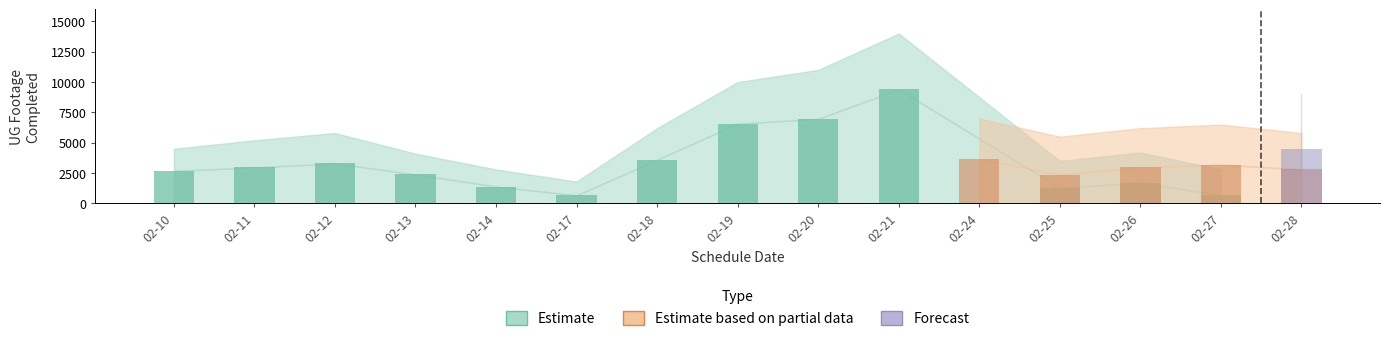

Where is Estimate nearest to the value 4698?

2025-02-18